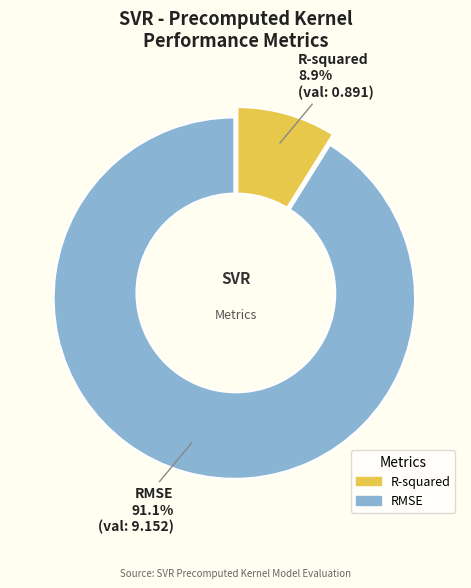

What is the ratio of the value at R-squared to the value at RMSE?

0.1